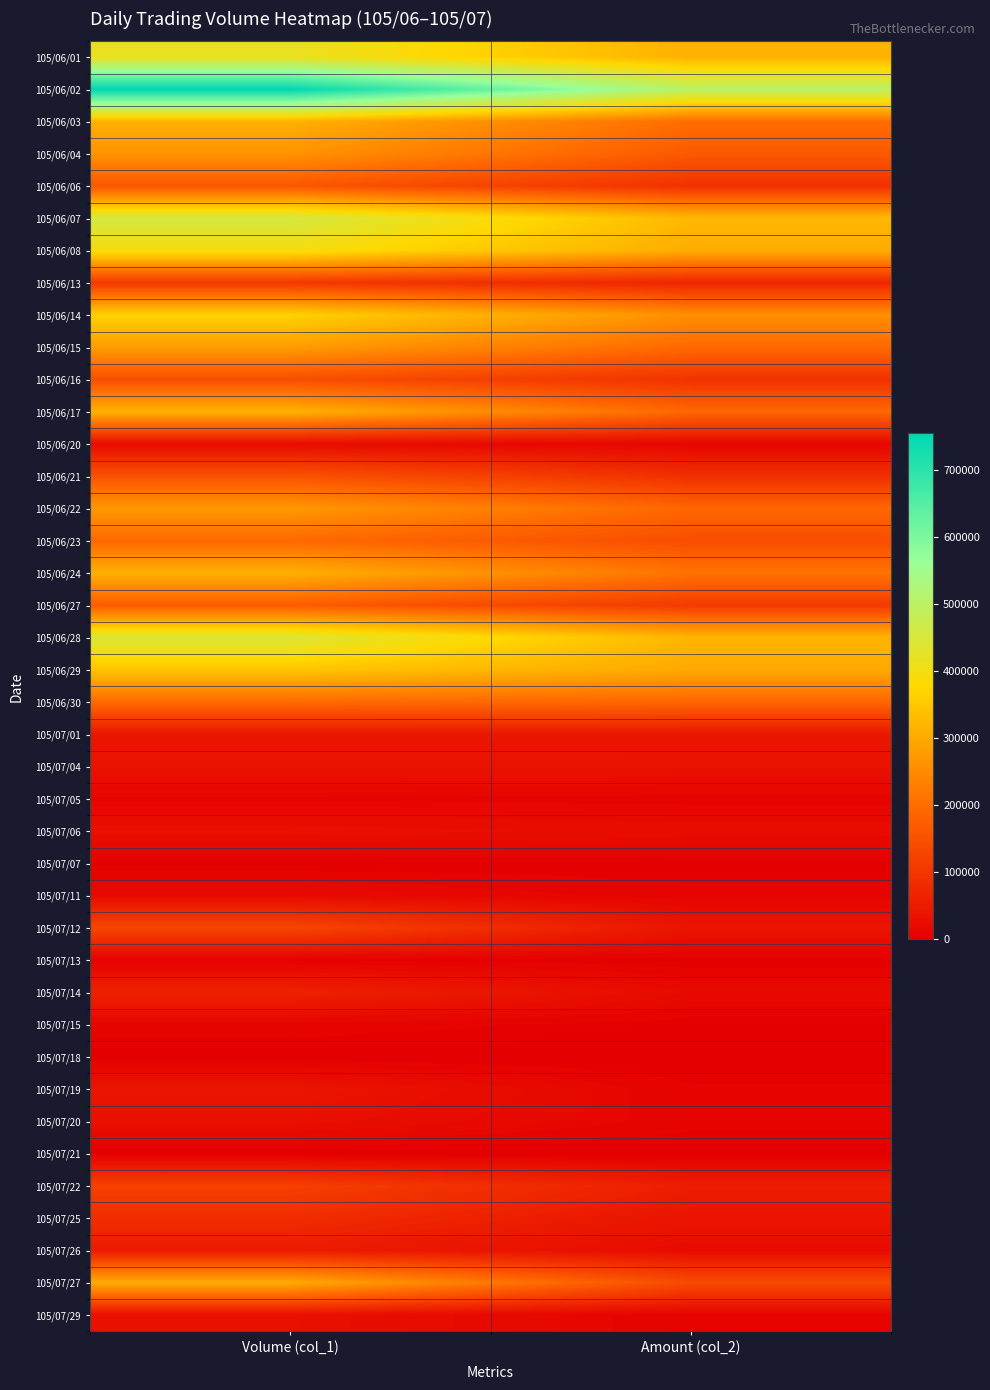

List the series in order of their peak value, highest first.

105/06/02, 105/06/07, 105/06/28, 105/06/01, 105/06/08, 105/06/14, 105/06/29, 105/06/17, 105/06/03, 105/06/24, 105/07/27, 105/06/15, 105/06/22, 105/06/04, 105/06/30, 105/06/23, 105/06/27, 105/06/06, 105/06/21, 105/06/16, 105/07/12, 105/07/22, 105/06/13, 105/07/25, 105/07/14, 105/07/26, 105/07/01, 105/07/19, 105/07/04, 105/07/06, 105/07/20, 105/07/29, 105/06/20, 105/07/11, 105/07/05, 105/07/15, 105/07/13, 105/07/07, 105/07/18, 105/07/21